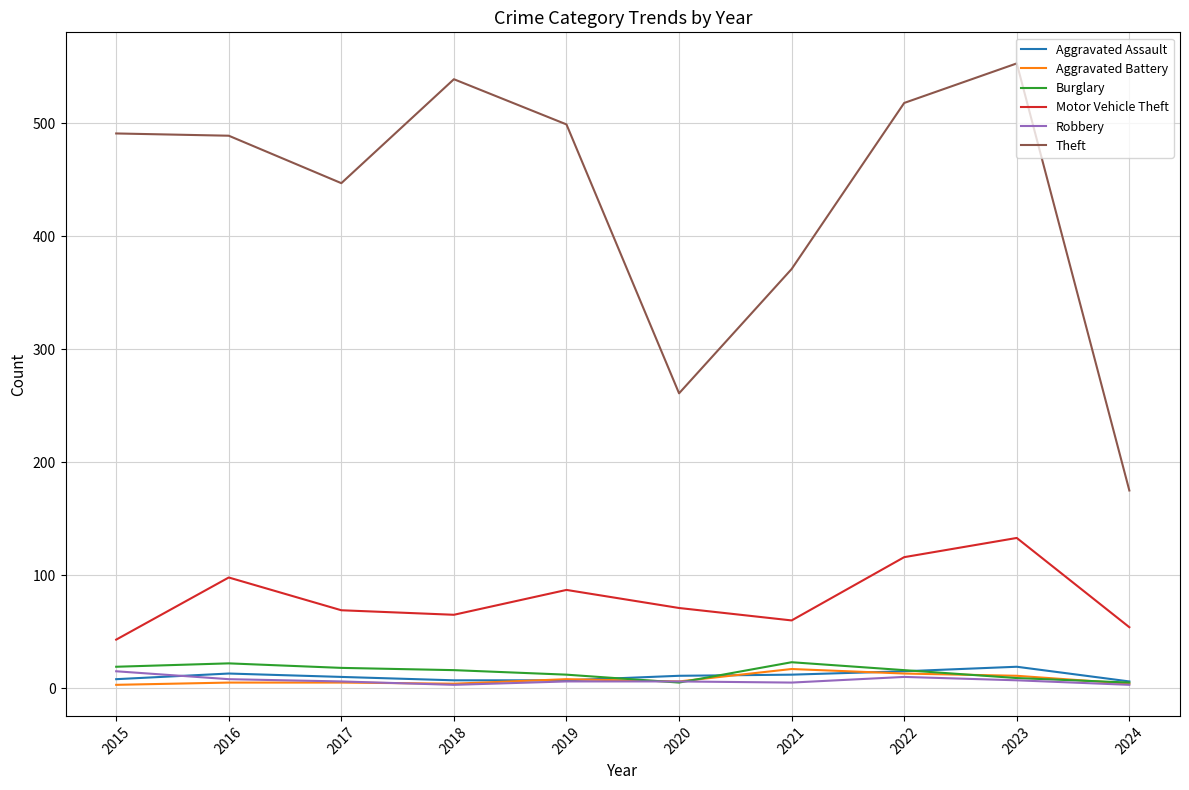

Which series has the widest spread of values?

Theft